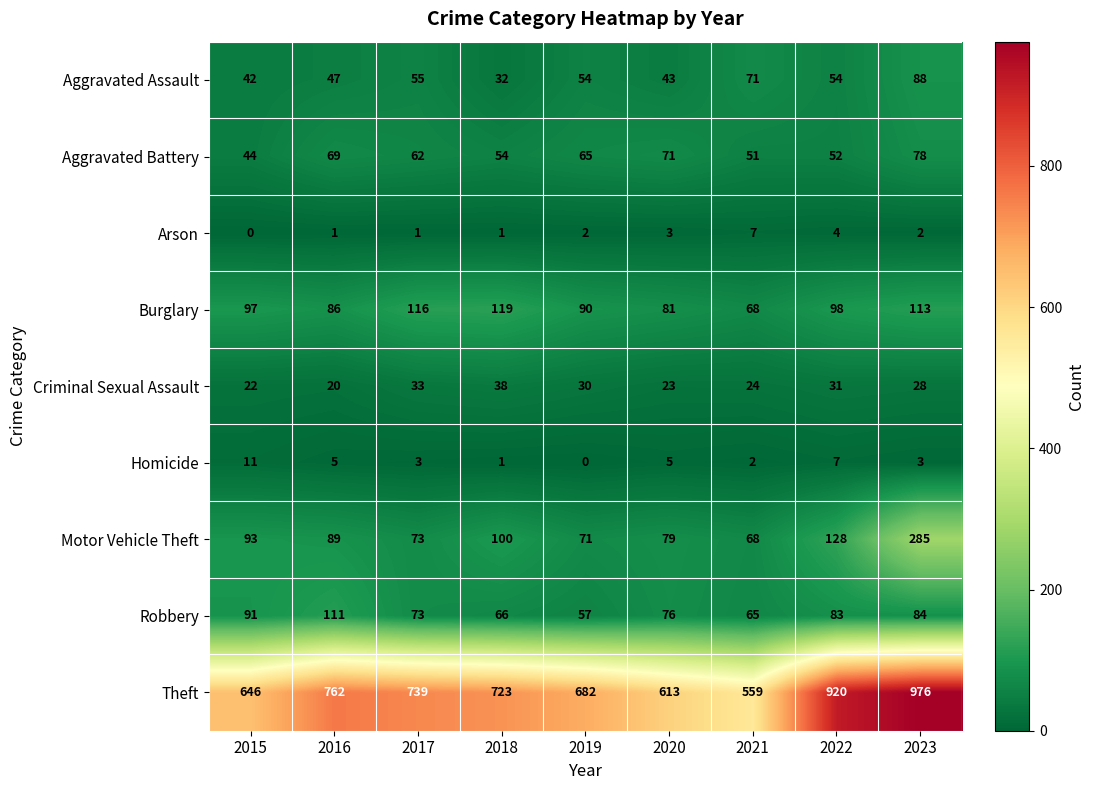

The Burglary series shows 137 at 2016. True or false?

False